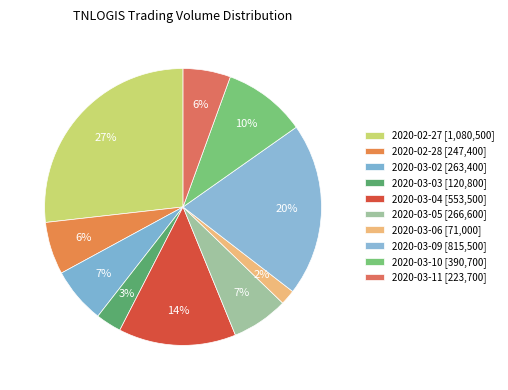

What percentage is the 2020-03-11 slice, to the nearest percent?

6%